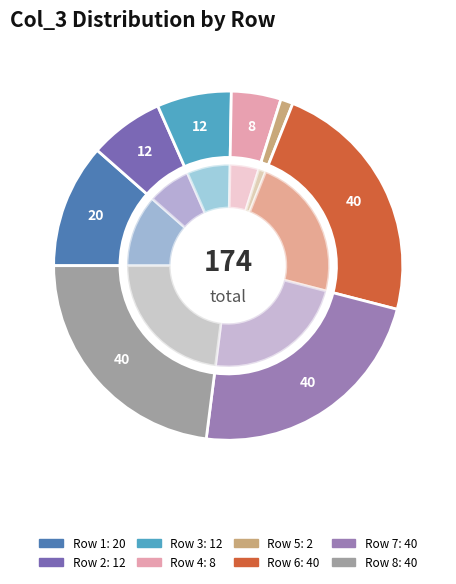

Is there a majority slice in this chart?

No